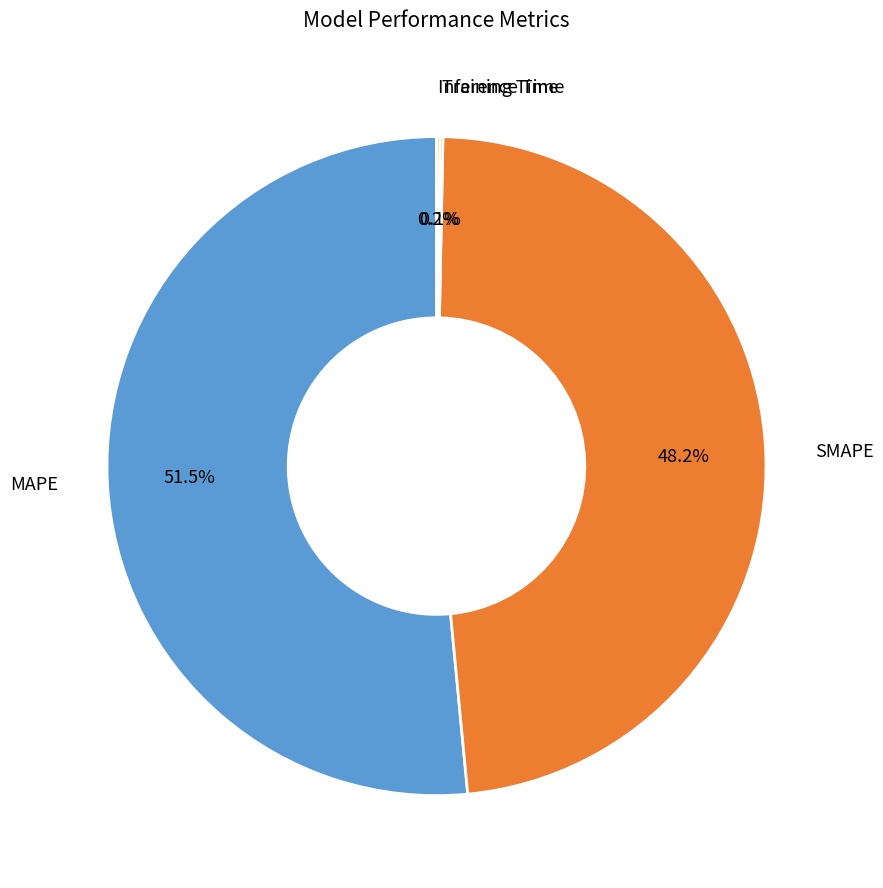

Does any single category account for the majority?

Yes